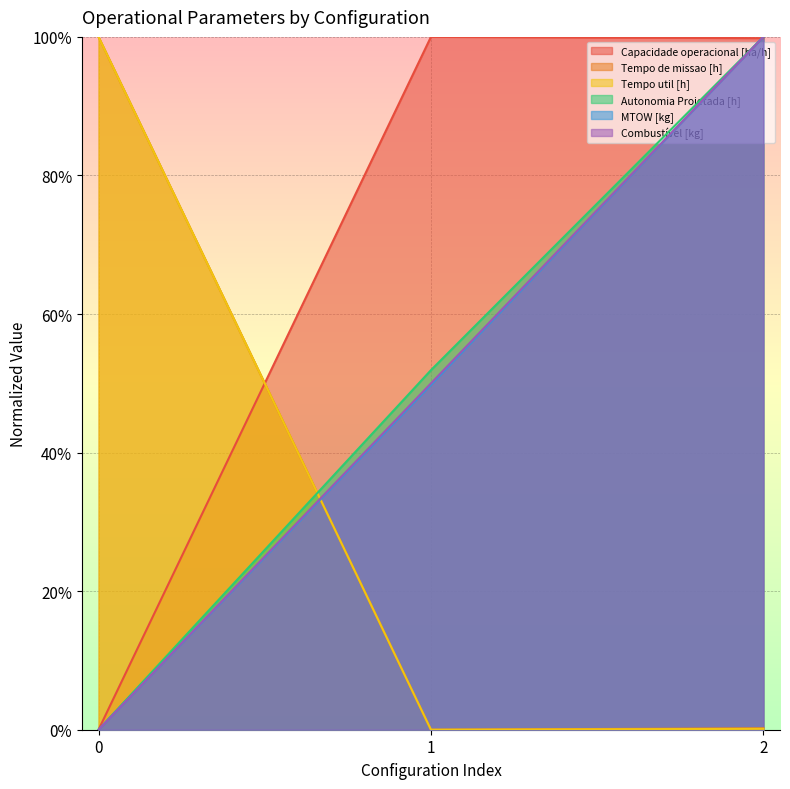

Is it true that Autonomia Projetada [h] equals -0.4 at 0?

False